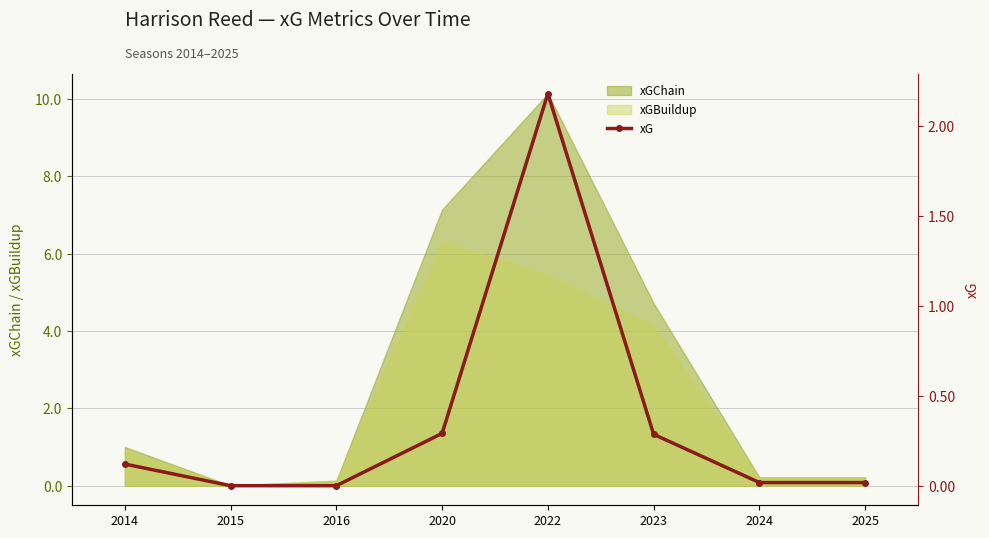

Reading left to right, what are all the values shown in this chart?

0.1	0.0	0.0	0.3	2.2	0.3	0.0	0.0